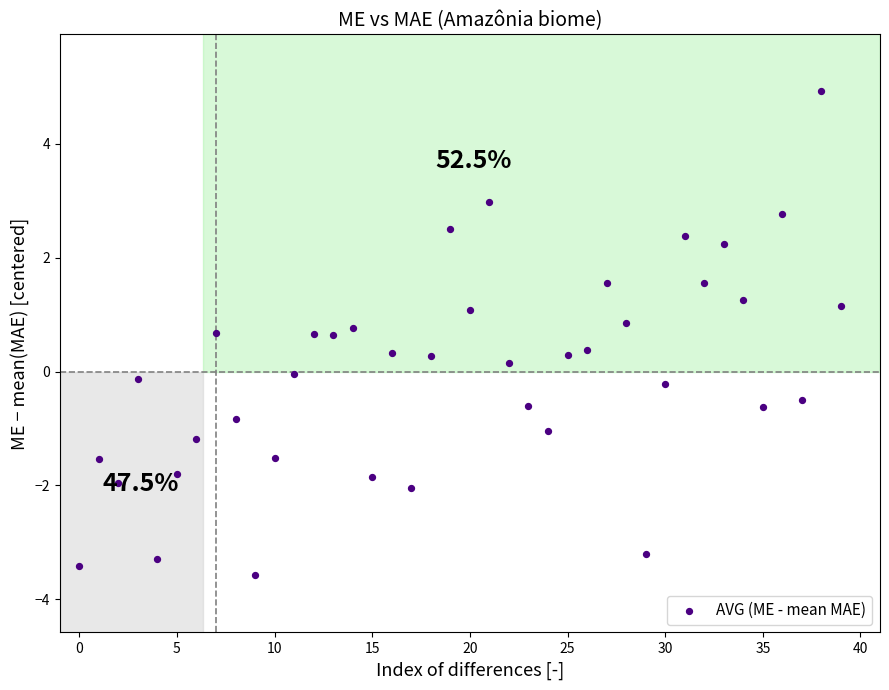

What is the range of Y values (max minus min)?

8.5